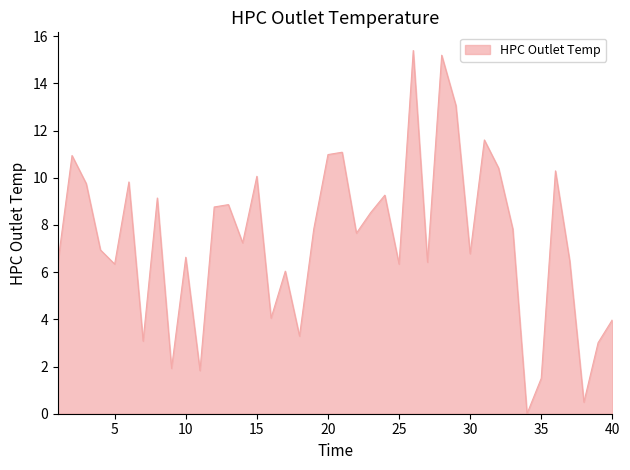

What is the maximum value shown in the chart?

15.4